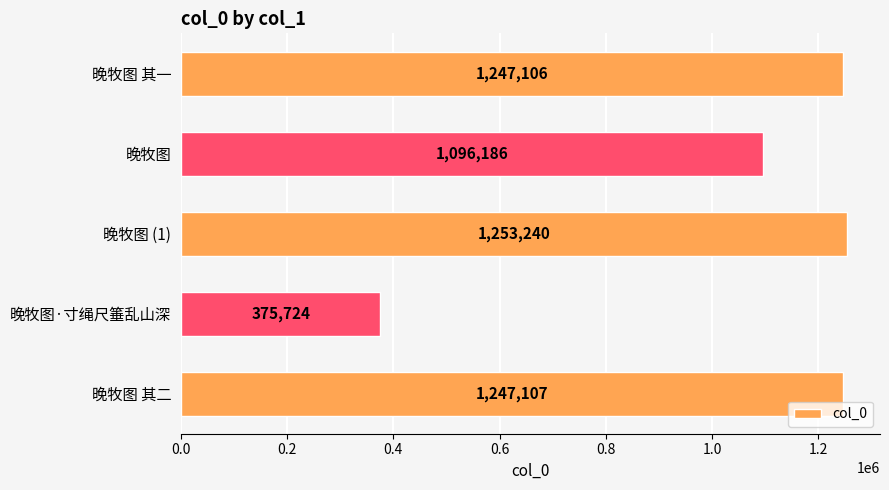

What is the label of the 5th bar from the bottom?

晚牧图 其一